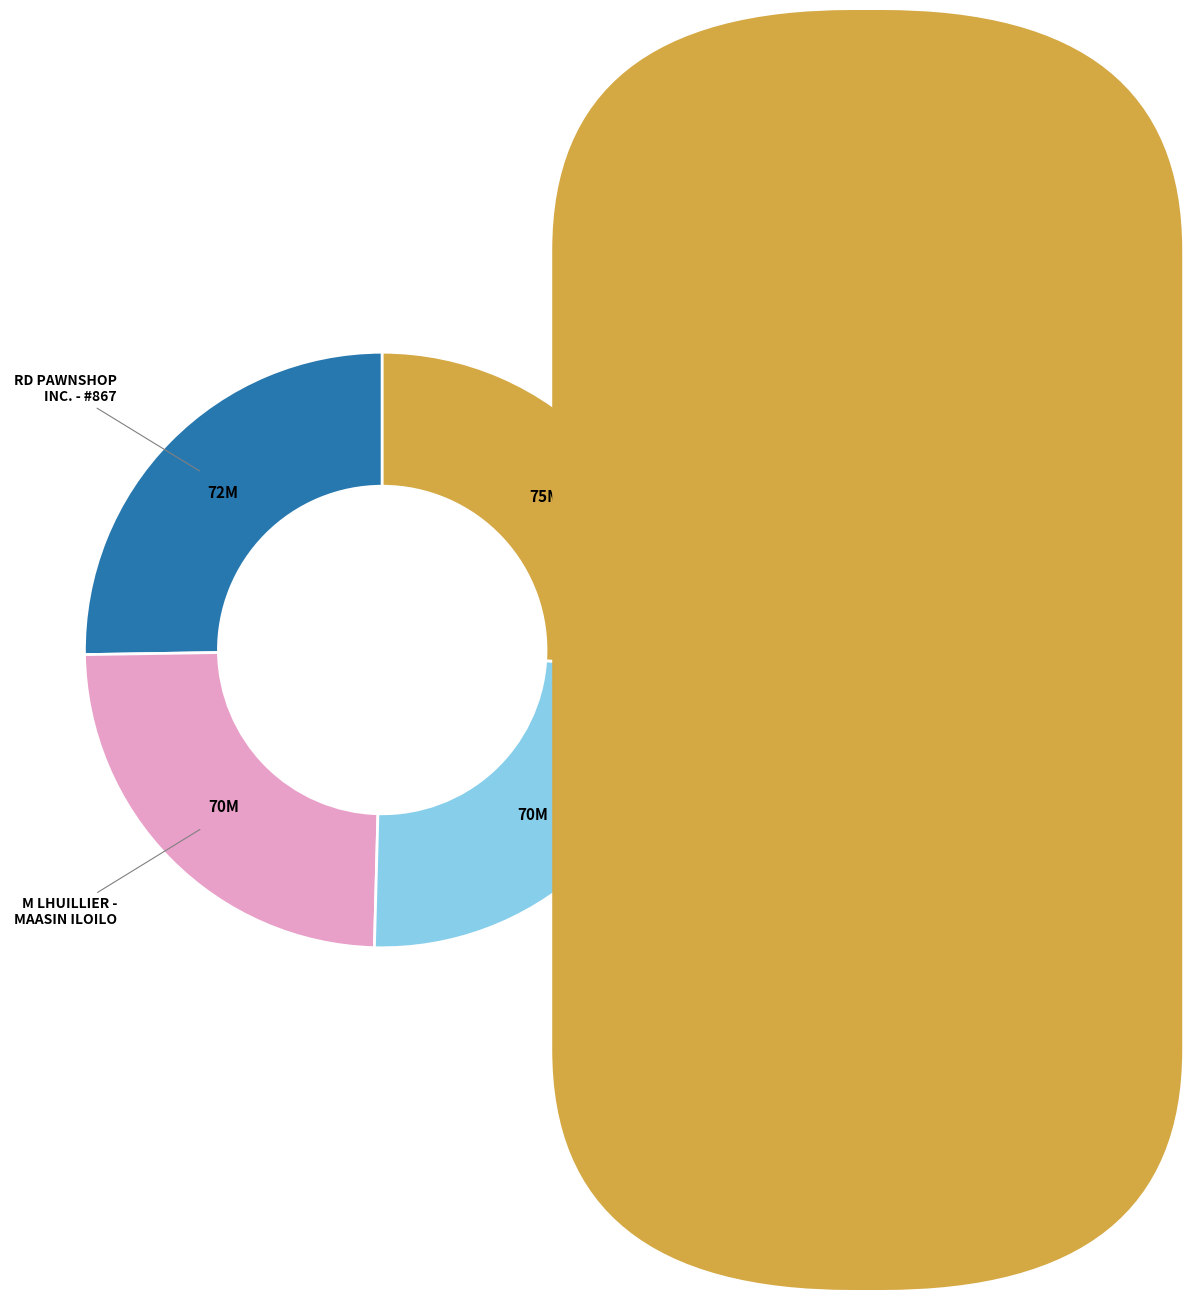

Does any single category account for the majority?

No